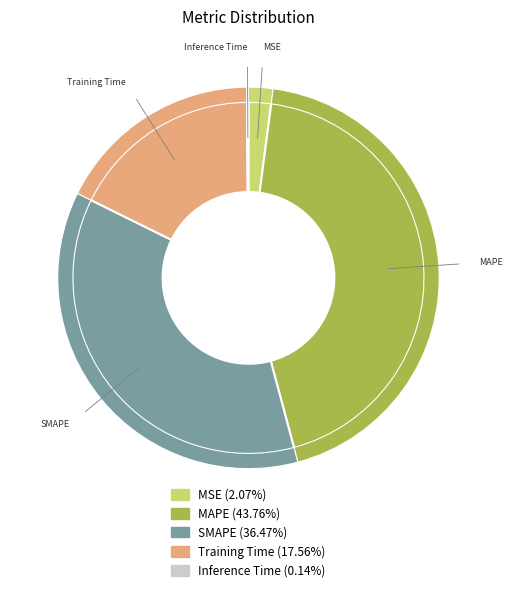

Count the number of slices in the pie.

5